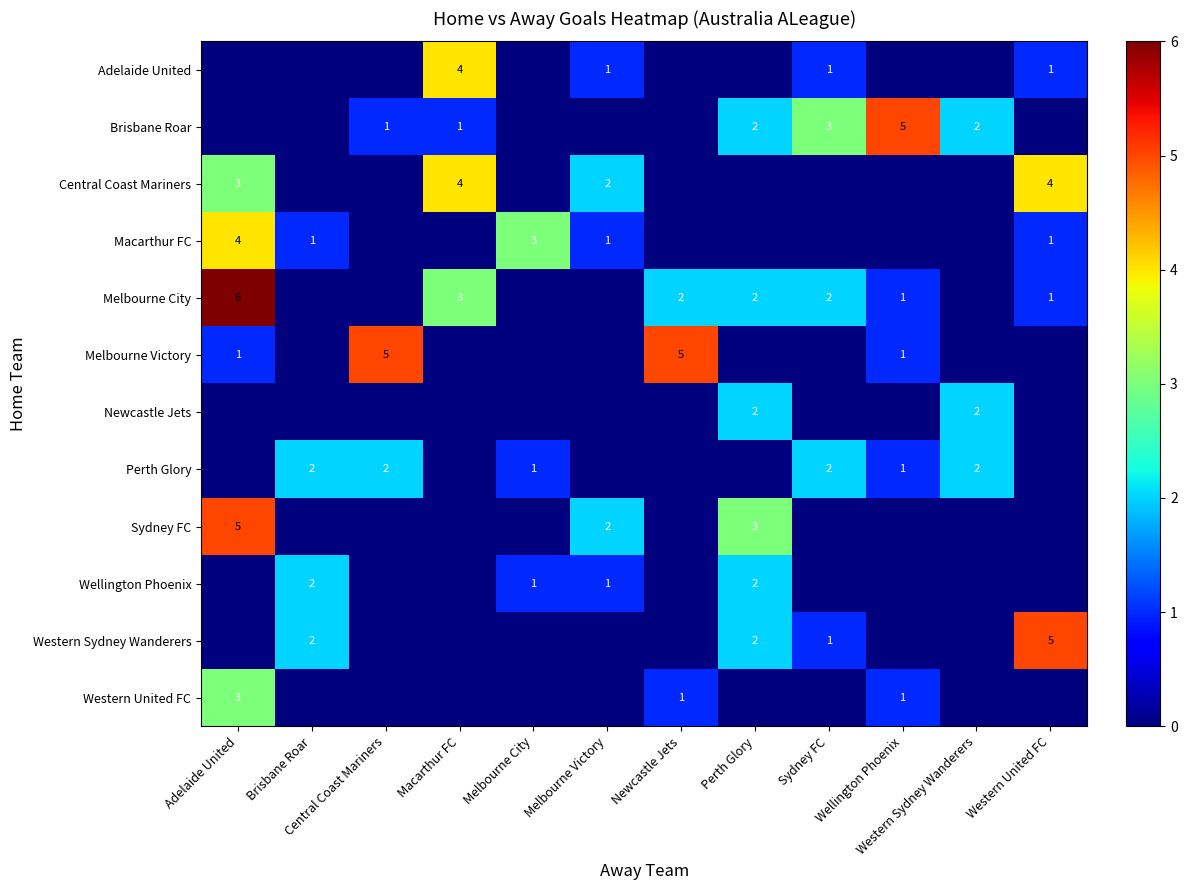

The Wellington Phoenix series shows 1 at Melbourne Victory. True or false?

True